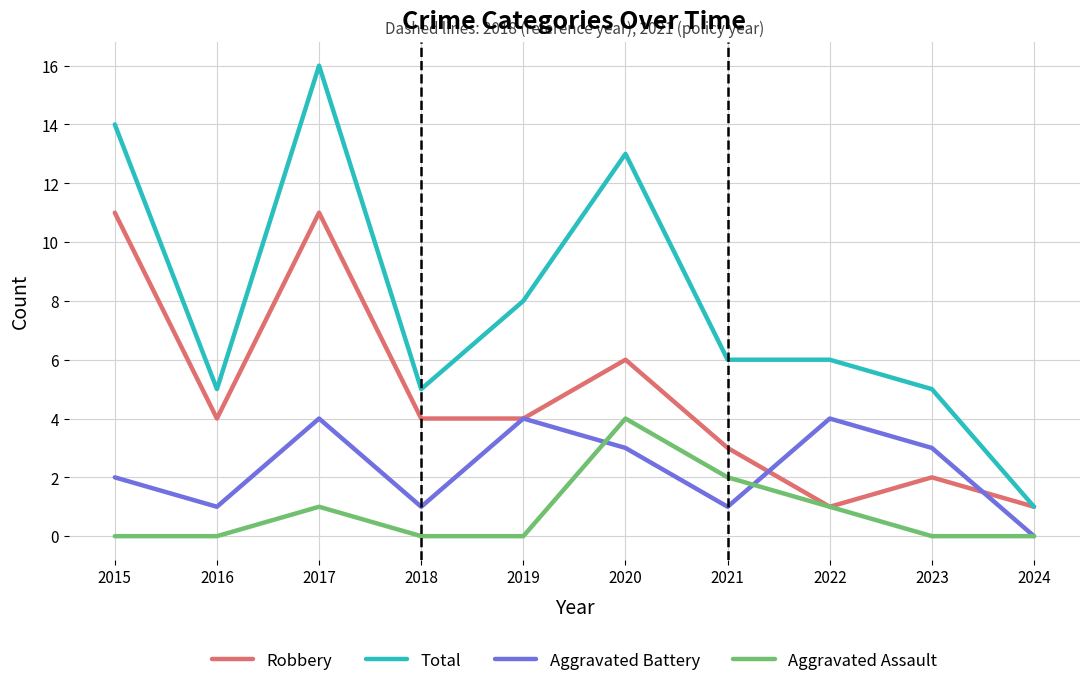

What is the sum of all Aggravated Battery values?

23